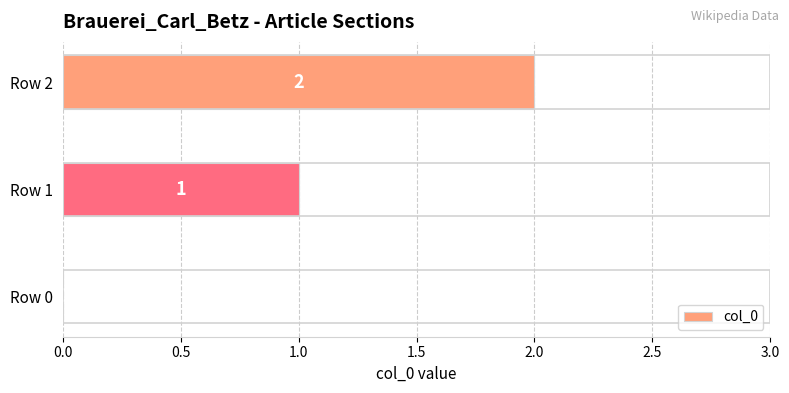

What is the sum of all values?

3